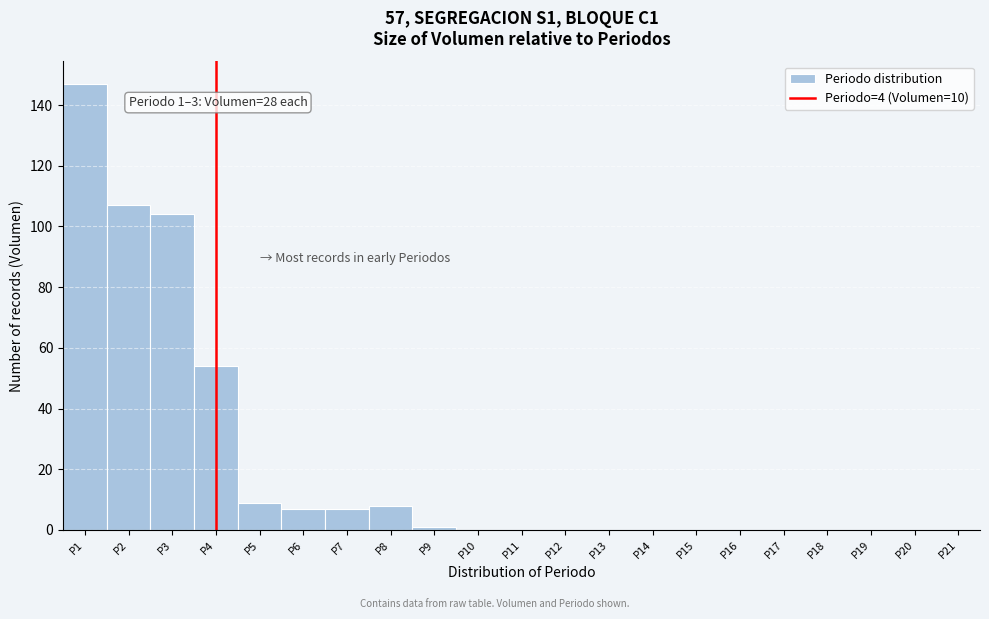

Which range on the x-axis has the tallest bar?

0.5 to 1.5